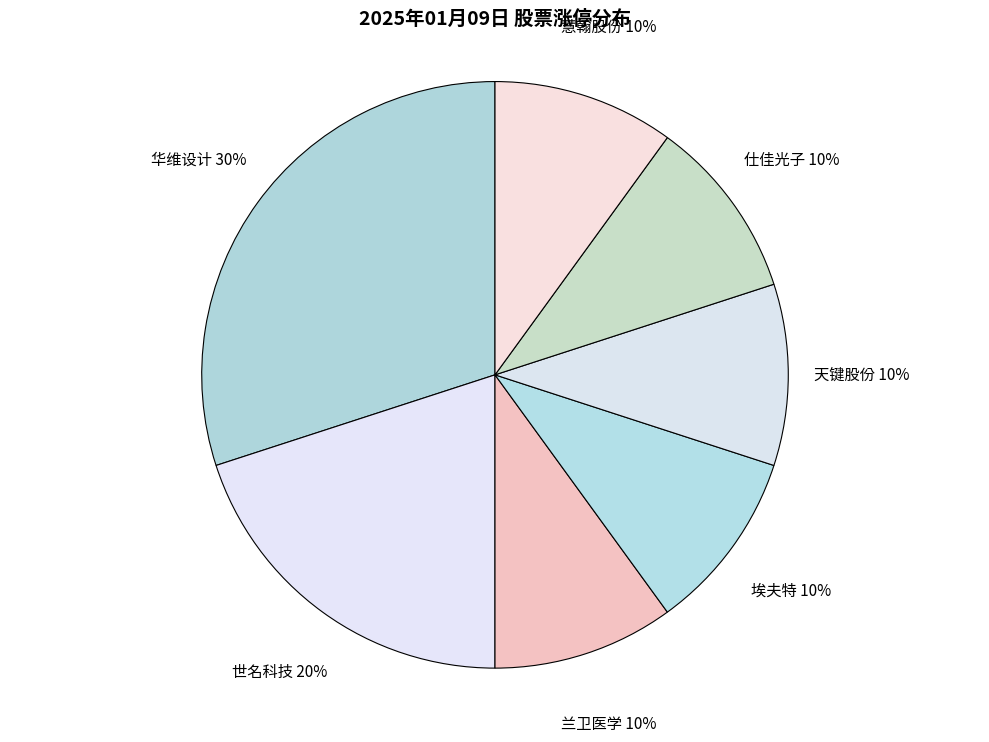

To the nearest percent, what is the difference between the largest and smallest slice percentages?

20%